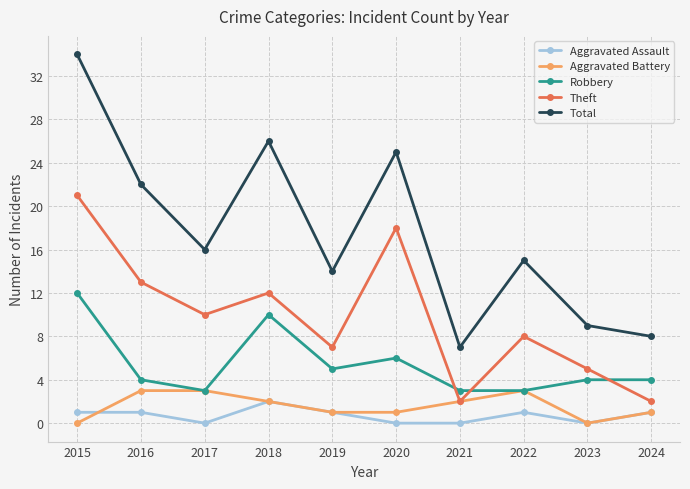

What is the difference between the highest and lowest values at 2023?

9